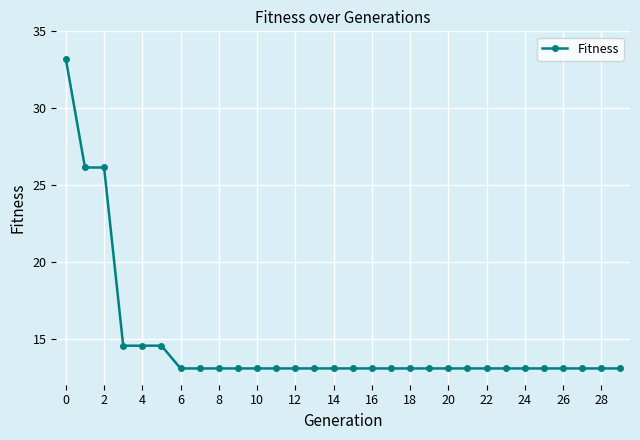

What is the maximum value shown in the chart?

33.2